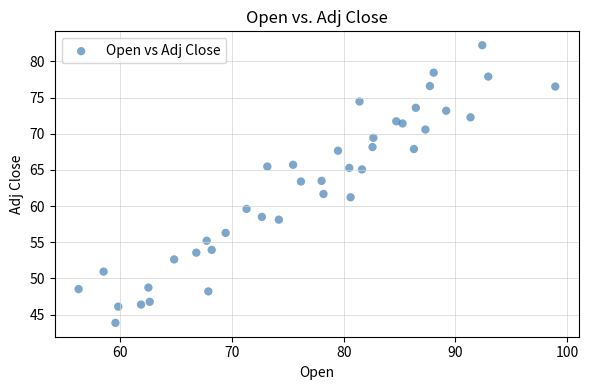

What is the range of Y values (max minus min)?

38.4